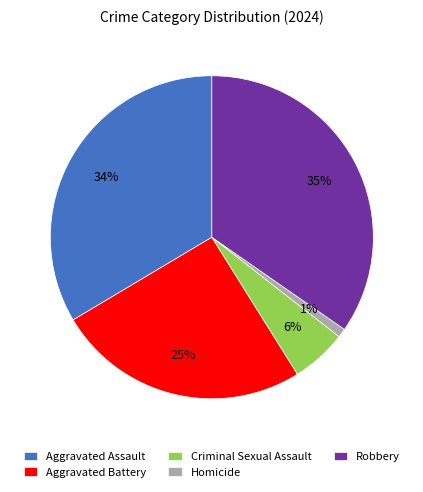

True or false: Homicide accounts for 11% of the total.

False